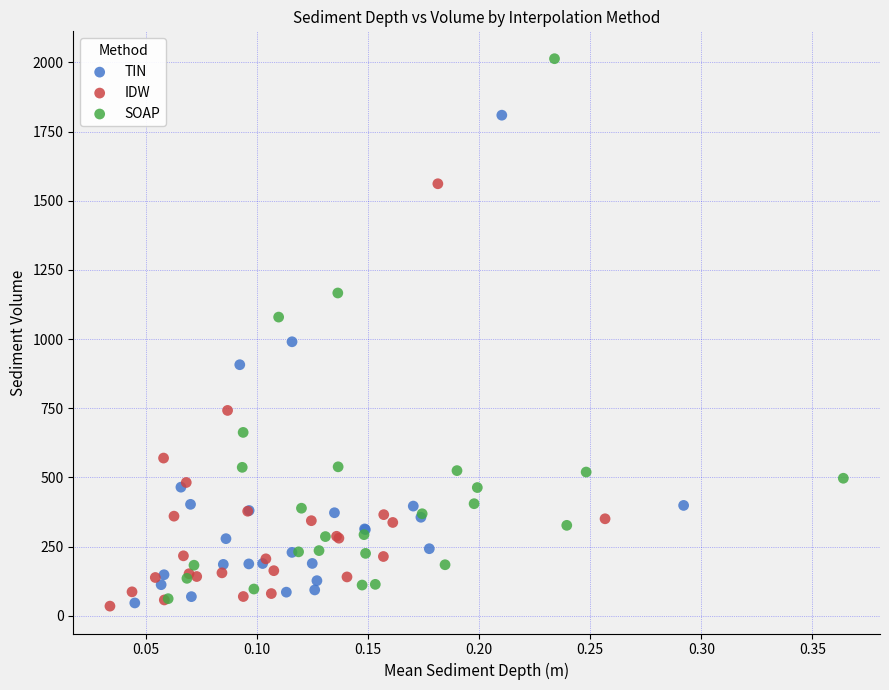

Which series has the largest Y range (max minus min)?

SOAP